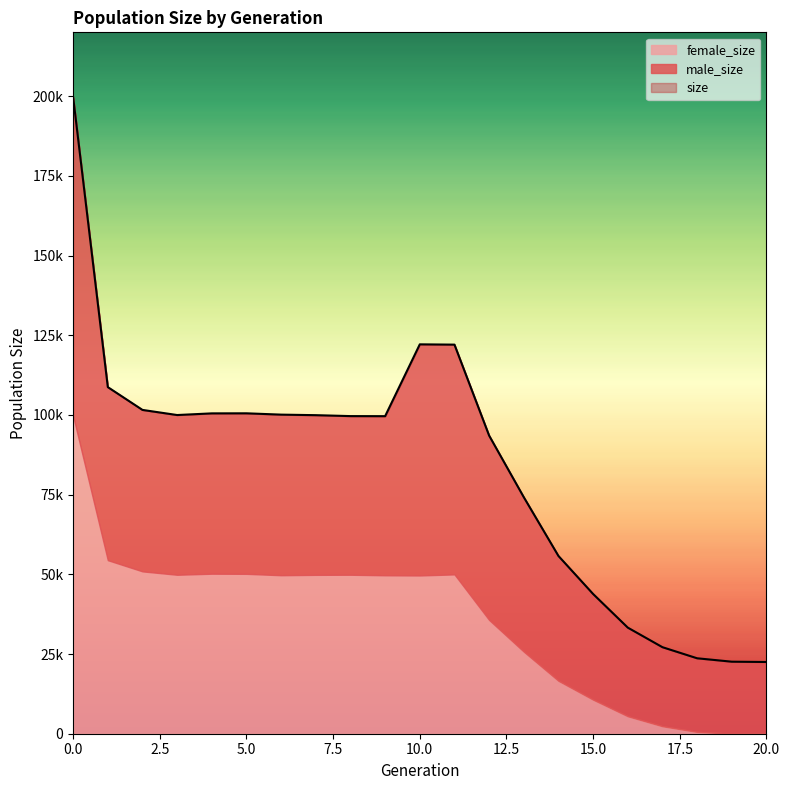

What is the difference between the maximum and second lowest values in the male_size series?

77372